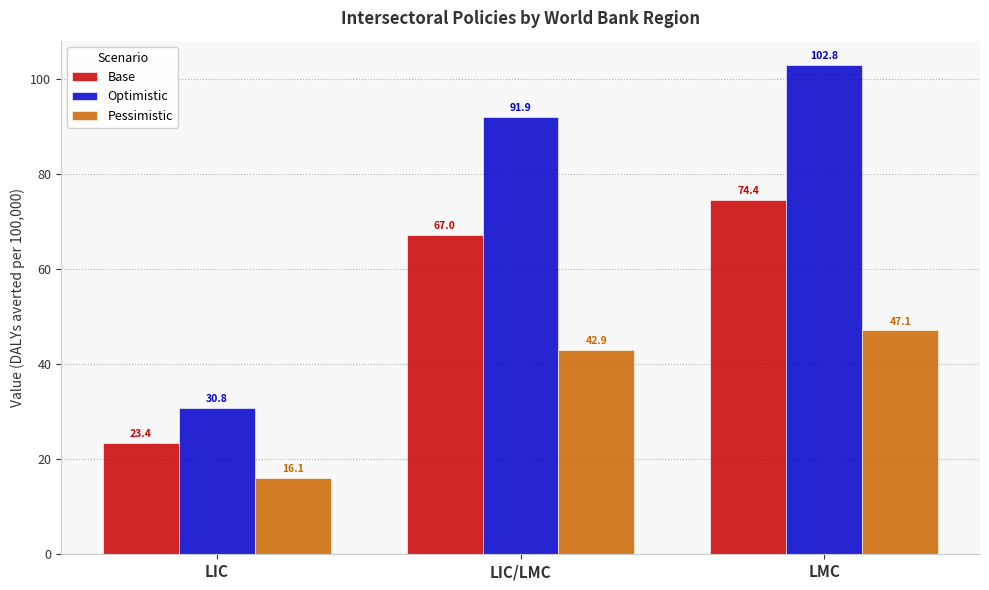

How many bars are there in each group?

3